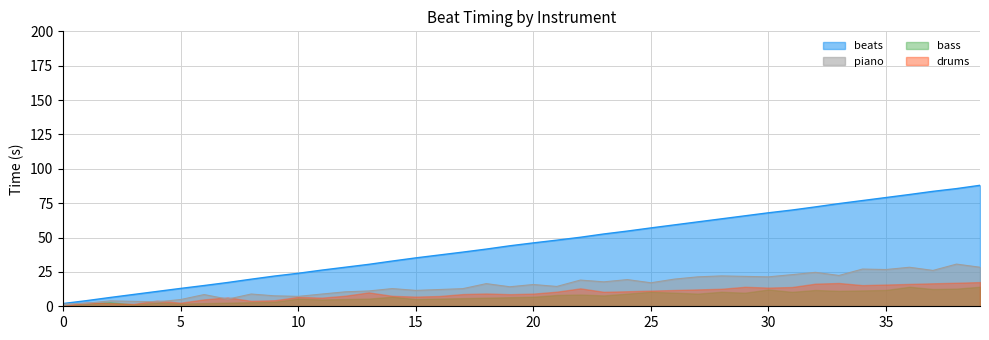

Which series has the largest total across all categories?

beats